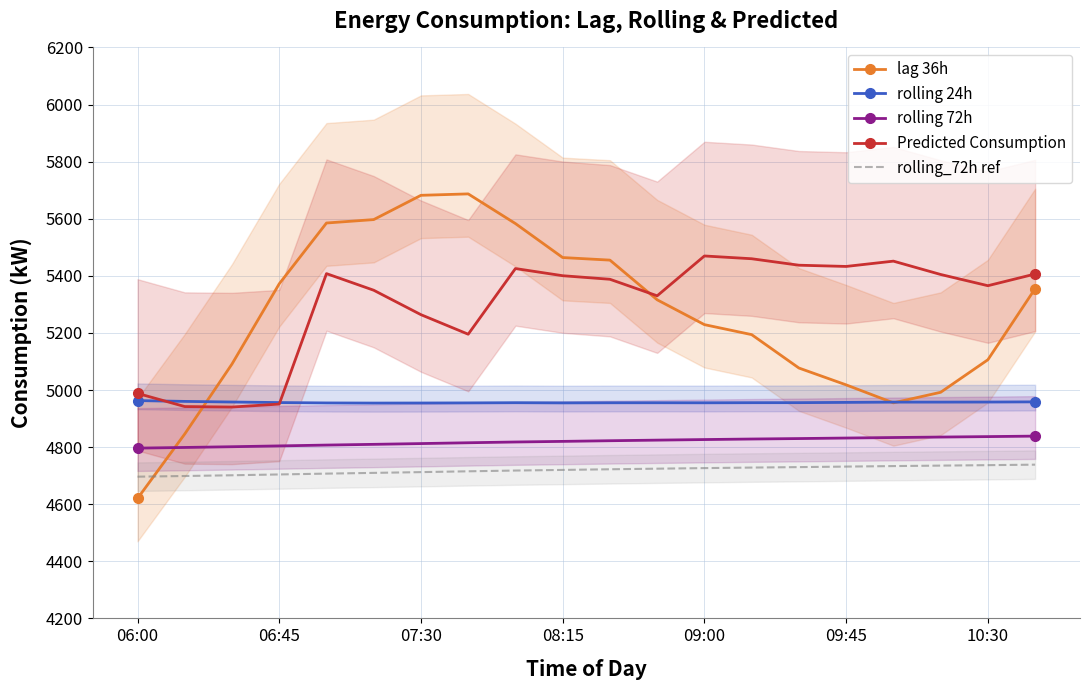

True or false: Predicted Consumption and rolling_72h ref intersect in this chart.

False